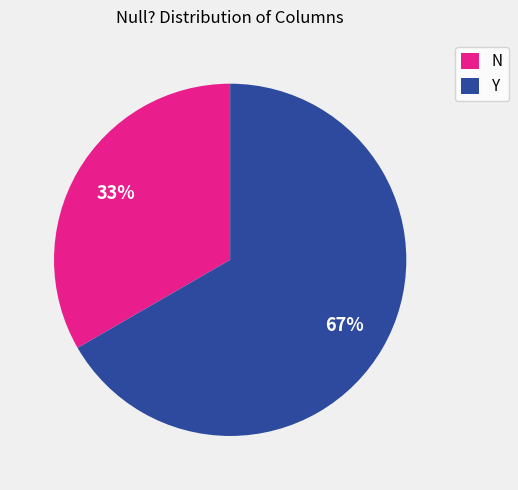

Which category has the smallest portion of the pie?

N